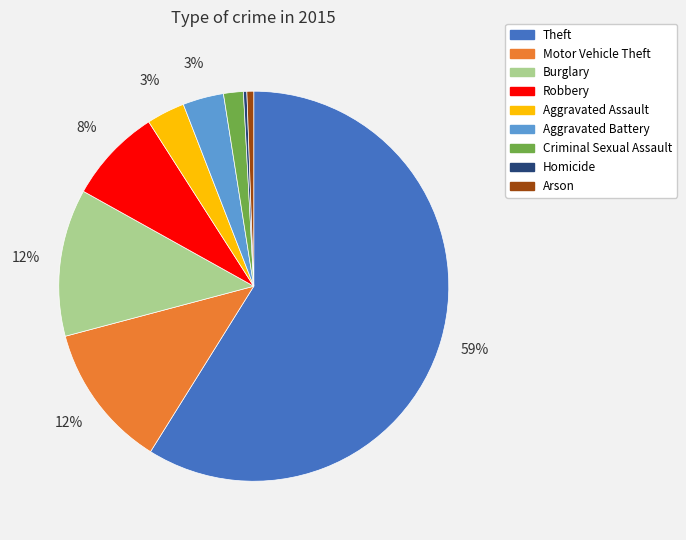

Which slice is the largest?

Theft